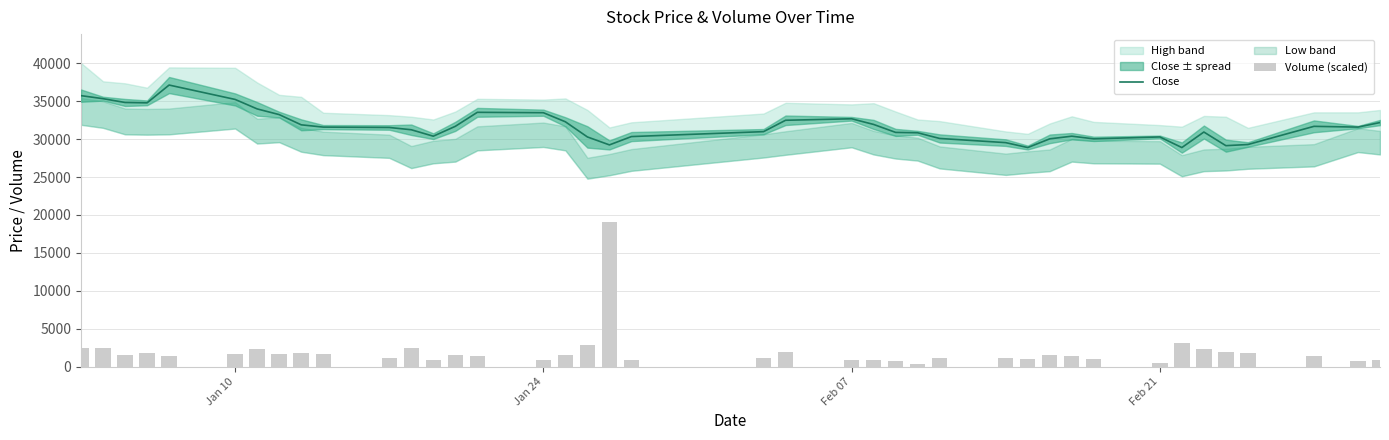

What is the sum of all Close values?

1271100